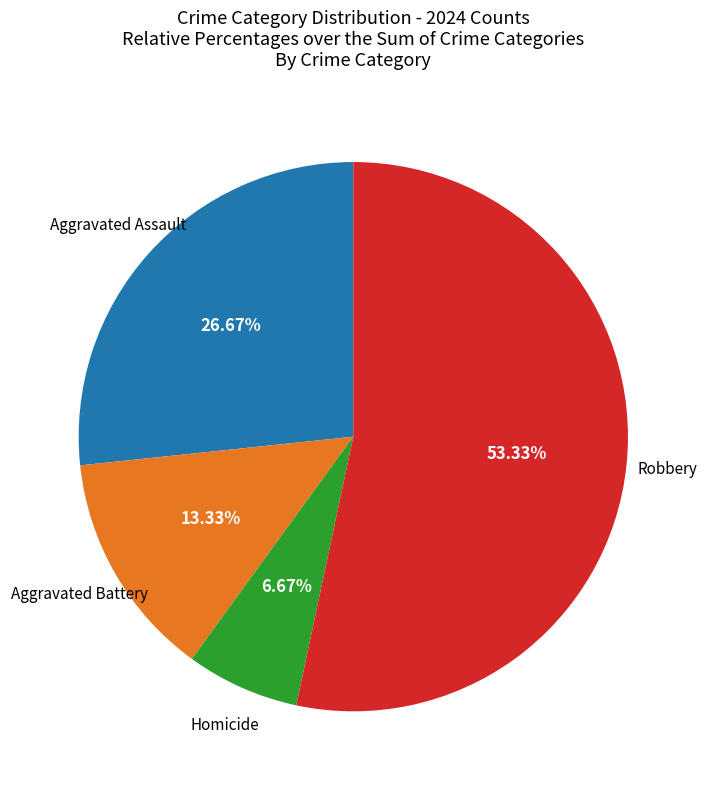

Does any single category account for the majority?

Yes